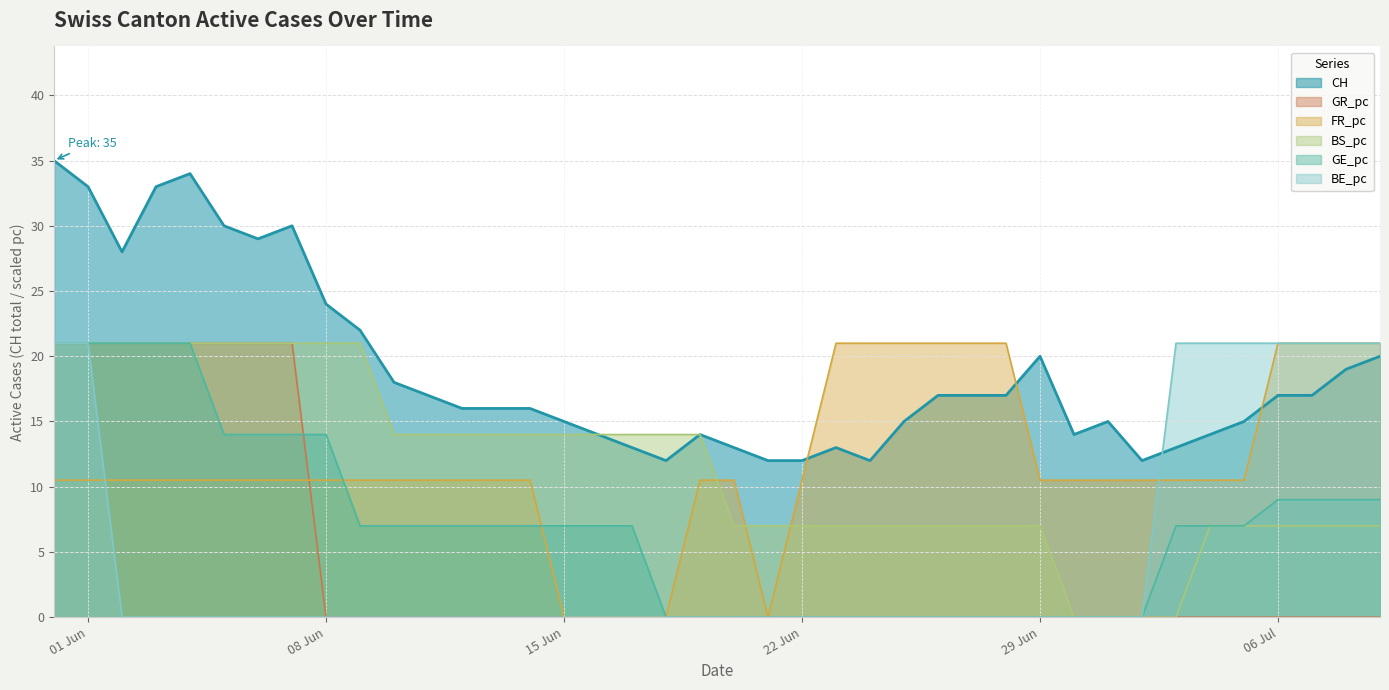

True or false: BS_pc has a value of 14.0 at 15 Jun.

True